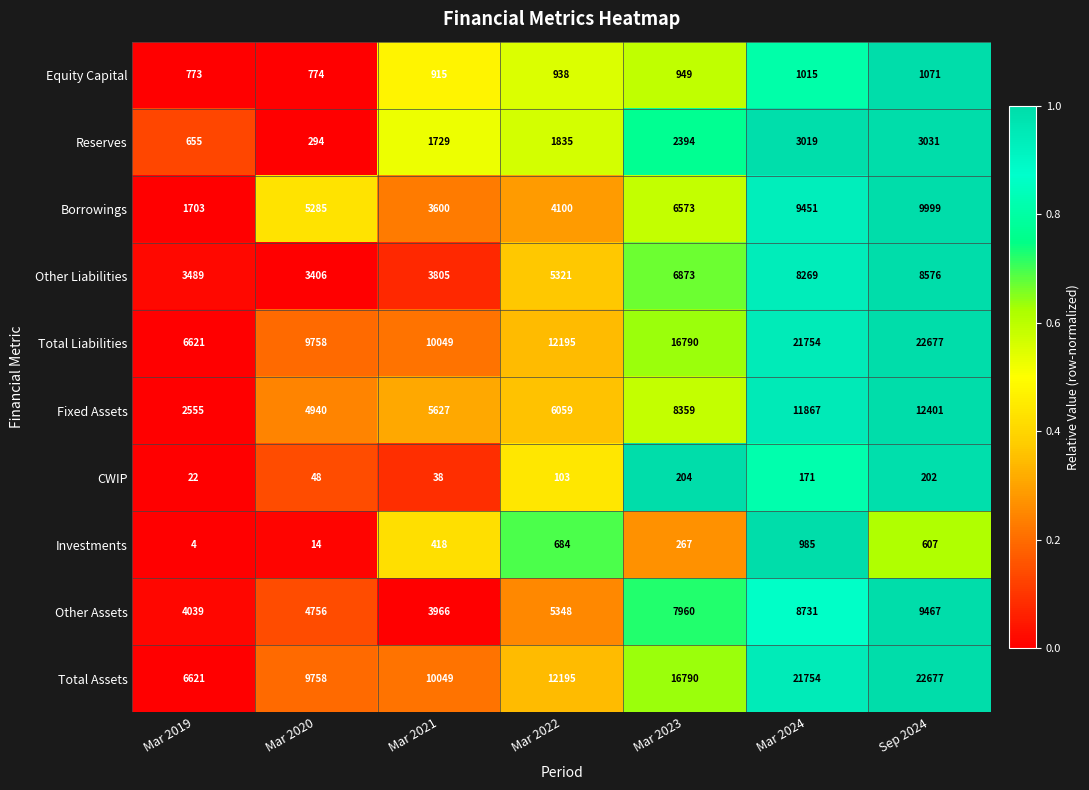

What is the difference between the highest and lowest values at Mar 2019?

6617